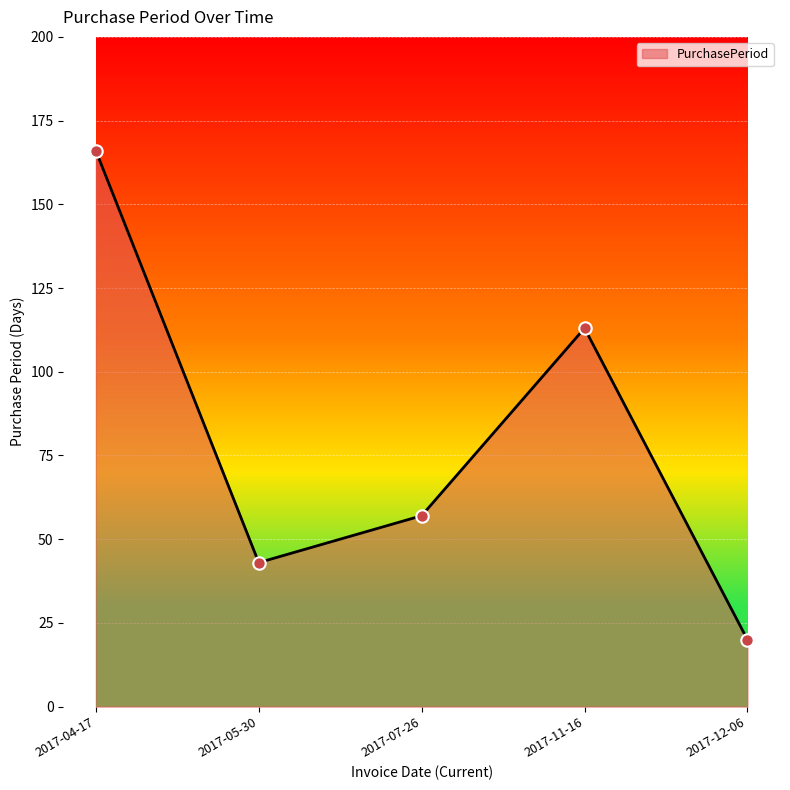

Approximately how many times larger is the value at 2017-12-06 compared to 2017-05-30?

0.5